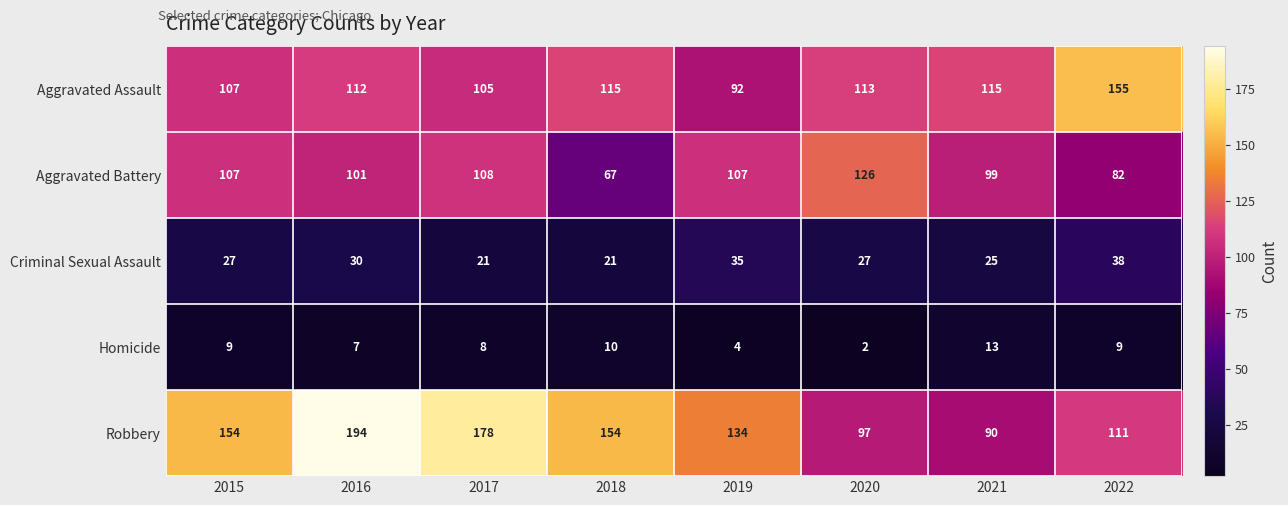

What is the maximum value for Robbery?

194